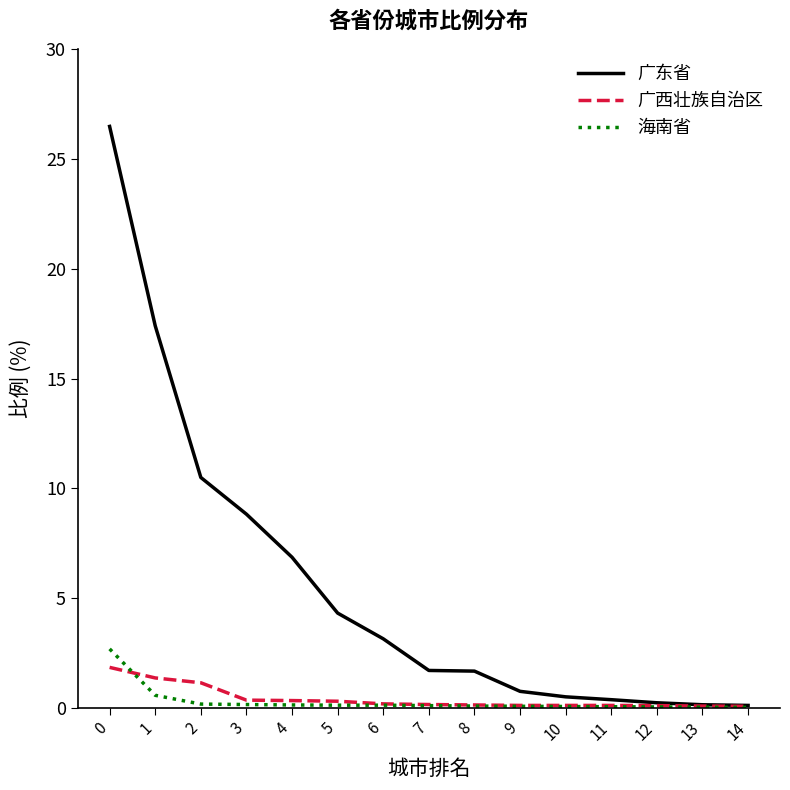

Is this an area chart (filled region under the line)?

No